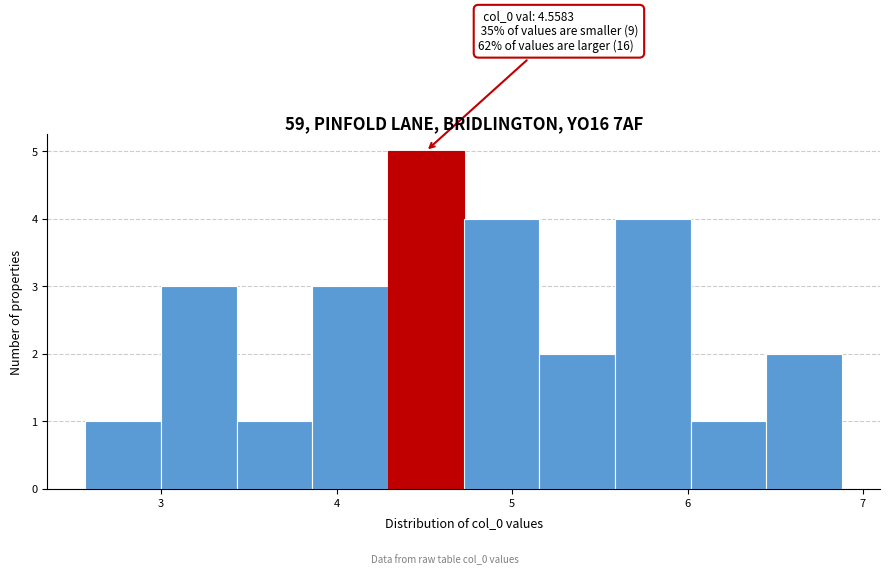

Which range on the x-axis has the tallest bar?

4.3 to 4.7